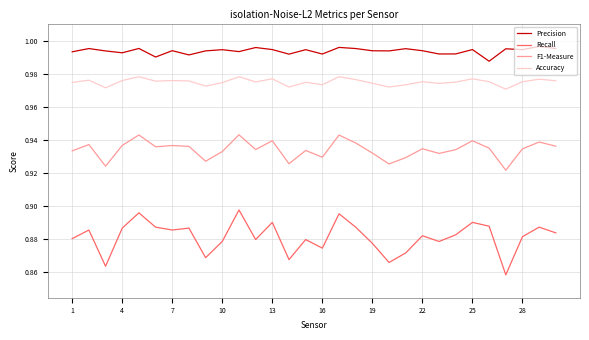

How many lines are shown in the chart?

4